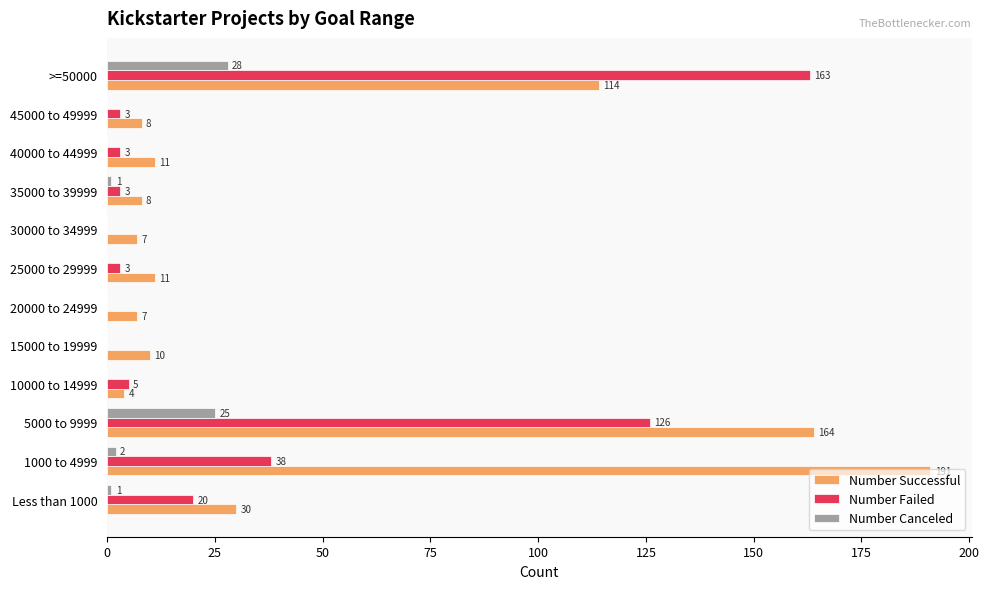

Which series has the largest total across all categories?

Number Successful